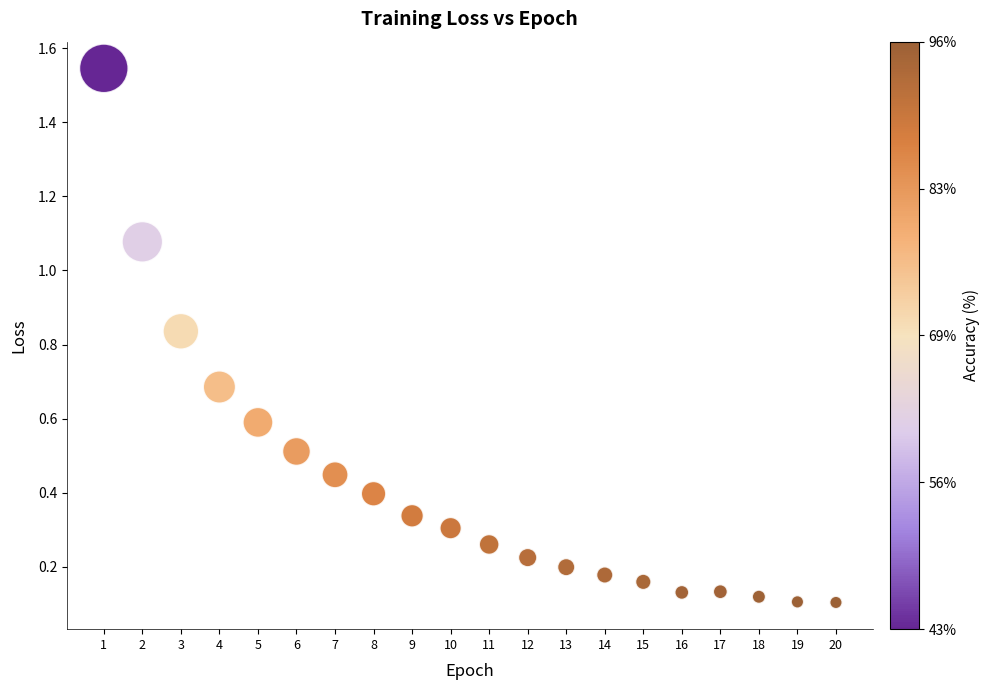

What is the range of X values (max minus min)?

19.0